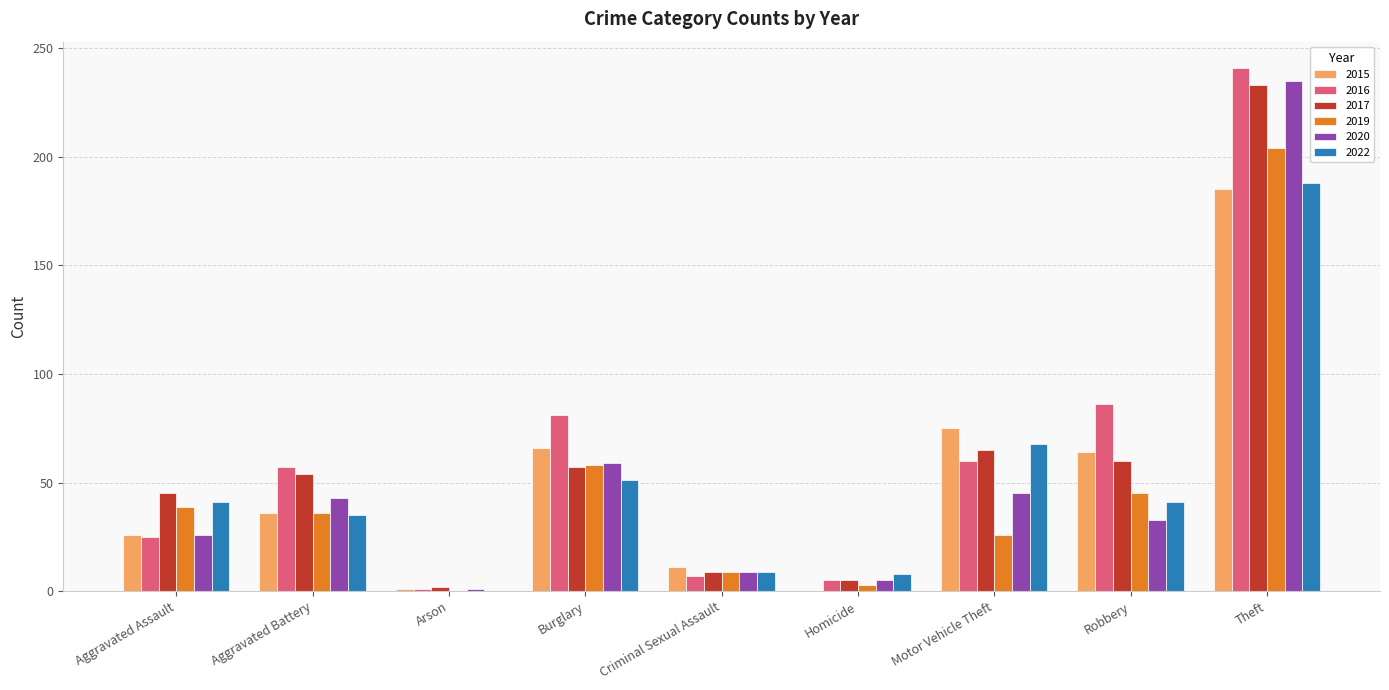

At which category is the sum across all series the highest?

Theft